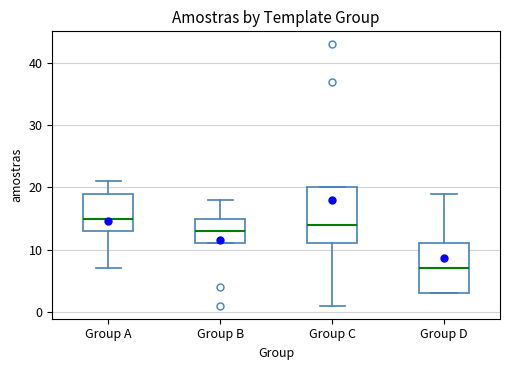

Reading left to right, read every box against the y-axis: the position of its median line, the range the box covers, and the ends of its whiskers. The values are not printed on the chart, so give them approximately, as read against the axis.

Group A: median 15, box 13 to 19, whiskers 7 to 21
Group B: median 13, box 11 to 15, whiskers 11 to 18
Group C: median 14, box 11 to 20, whiskers 1 to 20
Group D: median 7, box 3 to 11, whiskers 3 to 19